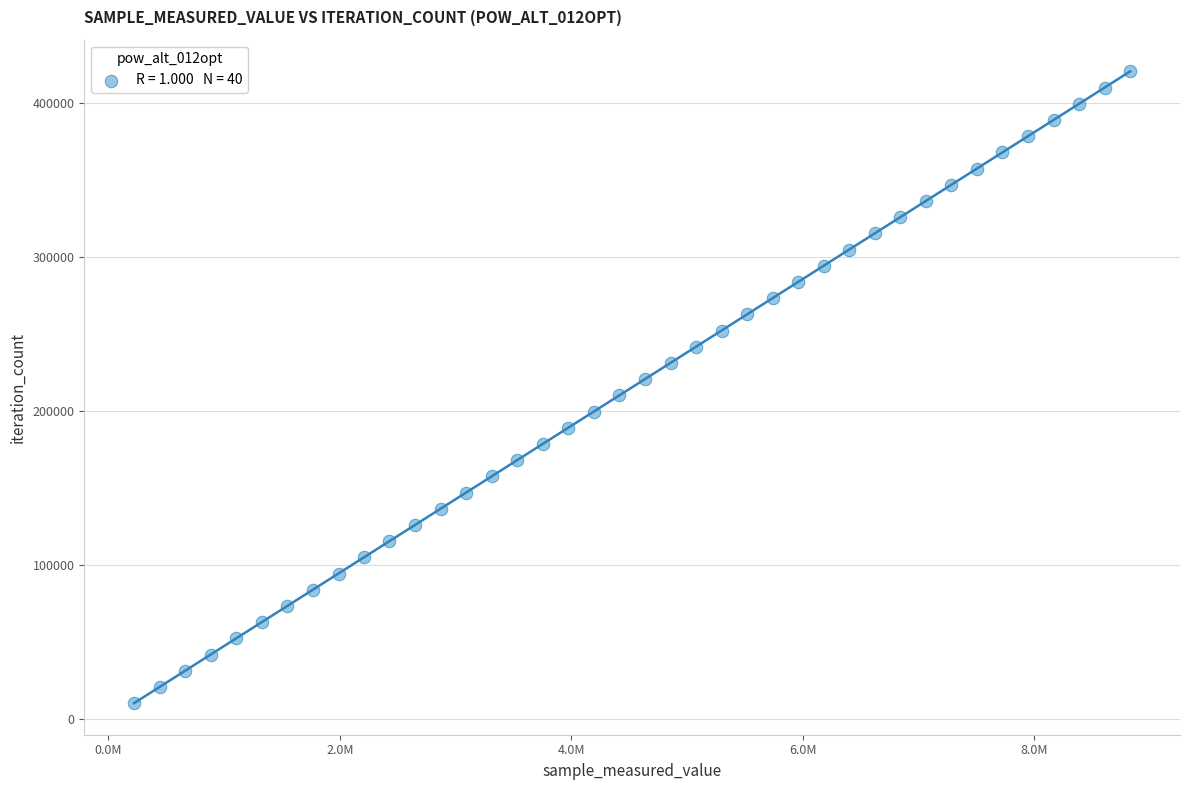

What is the range of Y values (max minus min)?

409851